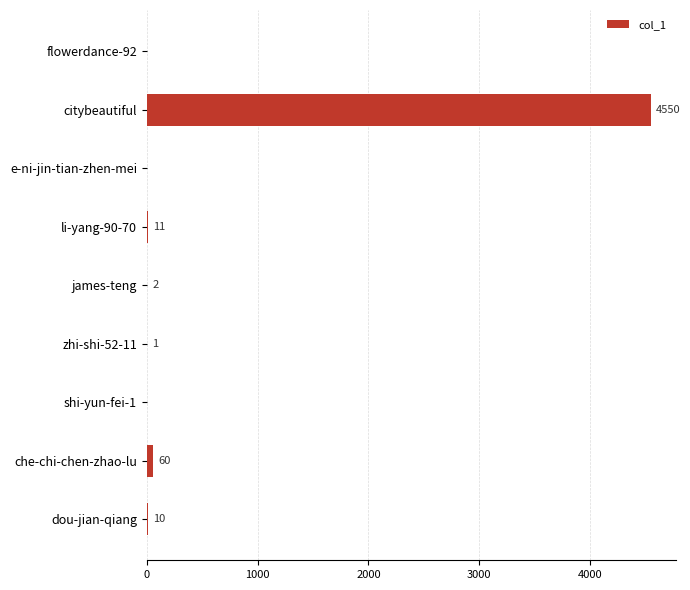

Reading top to bottom, extract all data points from this chart.

flowerdance-92=0	citybeautiful=4550	e-ni-jin-tian-zhen-mei=0	li-yang-90-70=11	james-teng=2	zhi-shi-52-11=1	shi-yun-fei-1=0	che-chi-chen-zhao-lu=60	dou-jian-qiang=10